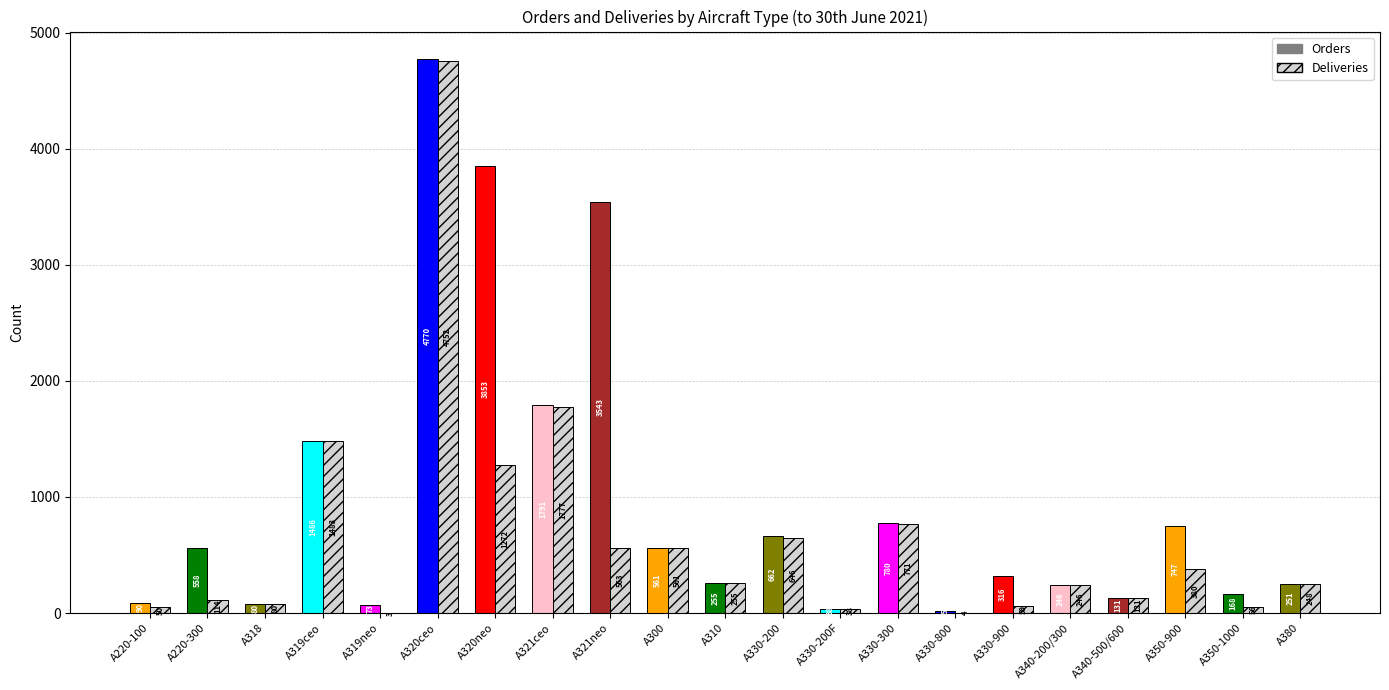

What is the total value across all series at A350-1000?

224